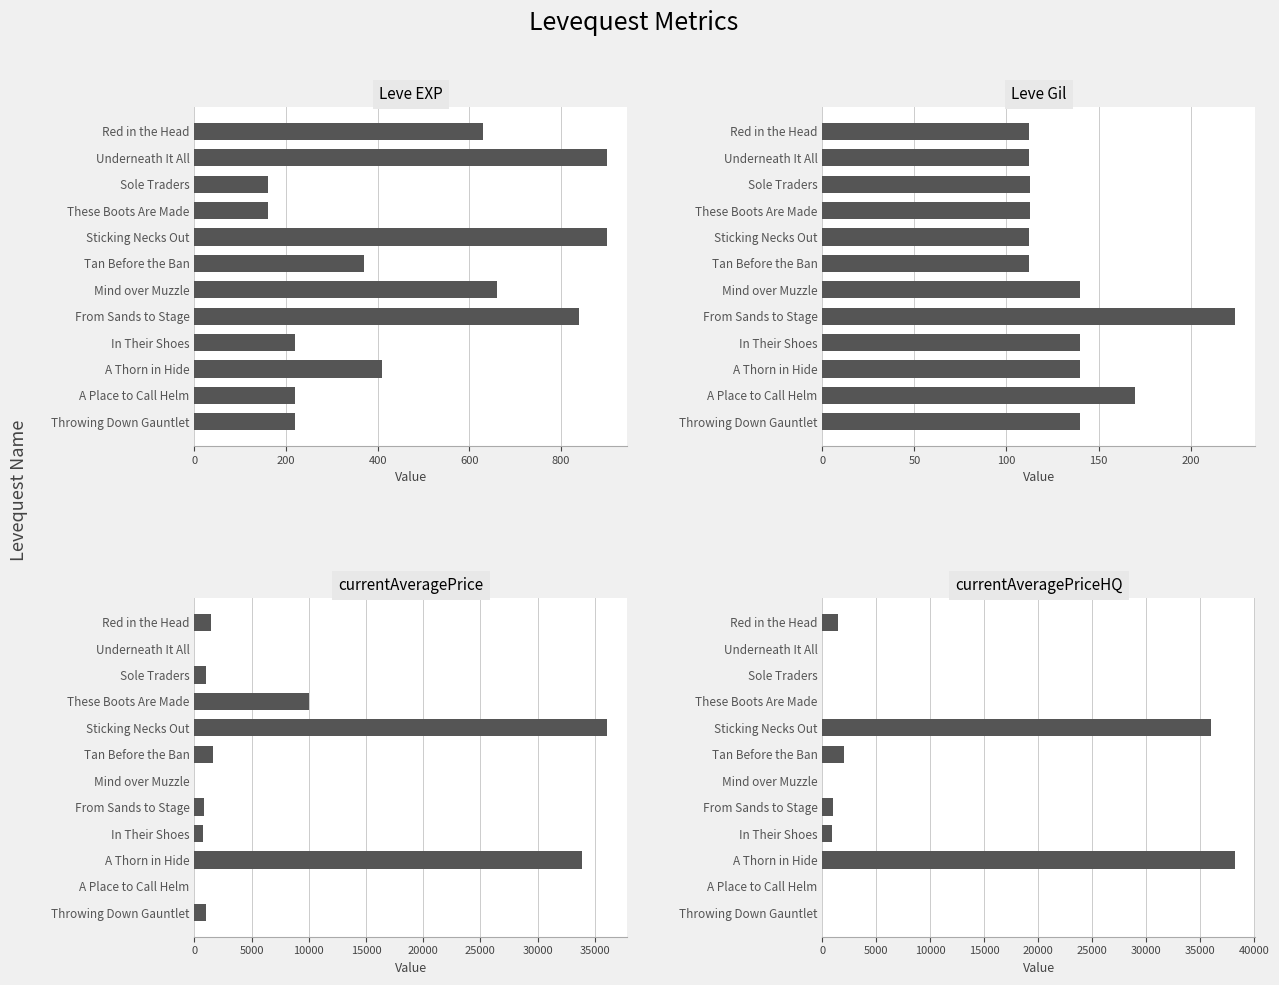

What is the lowest value of the Leve EXP series?

160.0